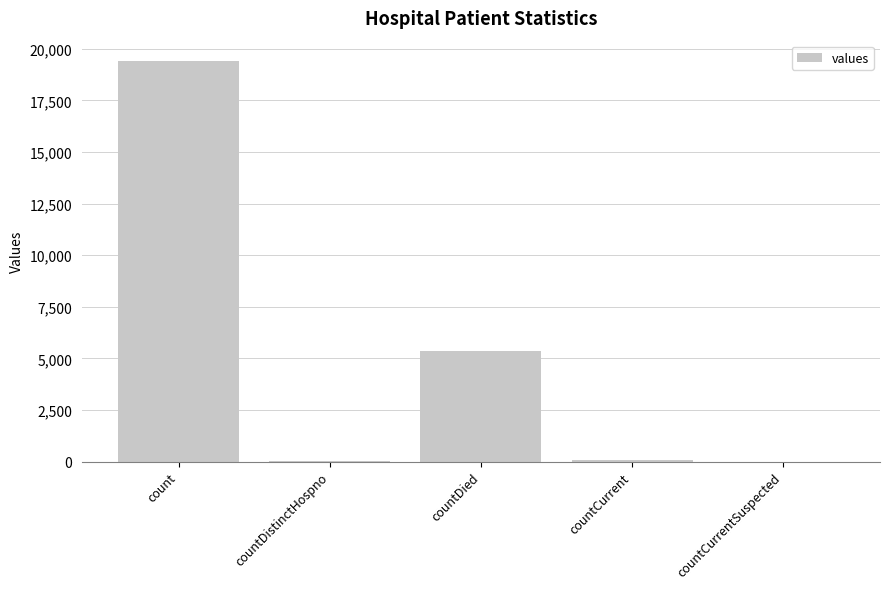

What is the sum of all values?

24875